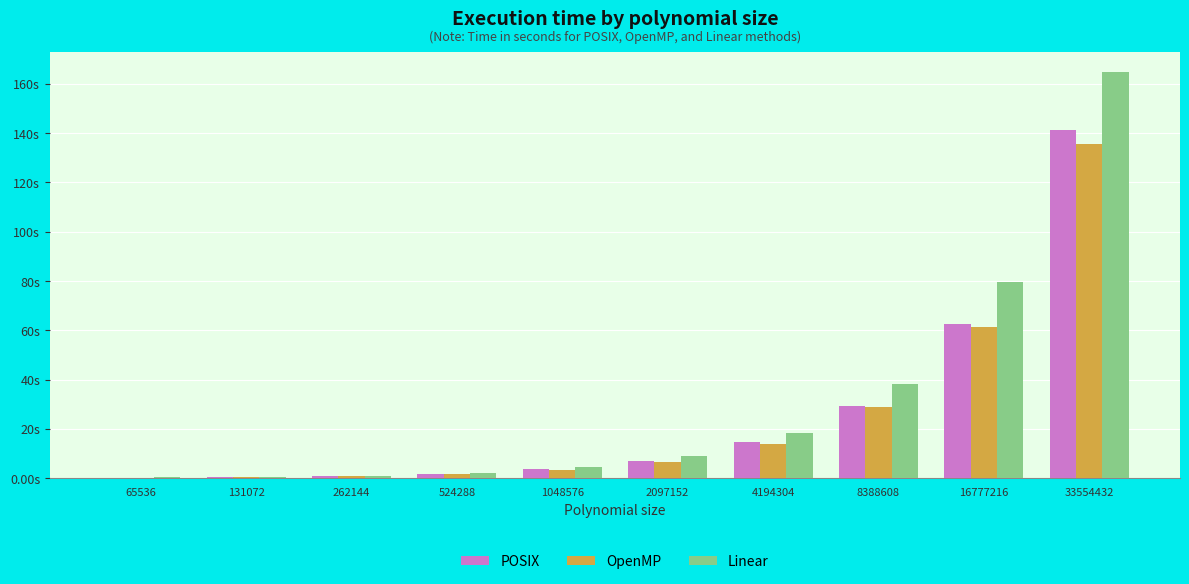

What are all the series names shown in the legend?

POSIX, OpenMP, Linear